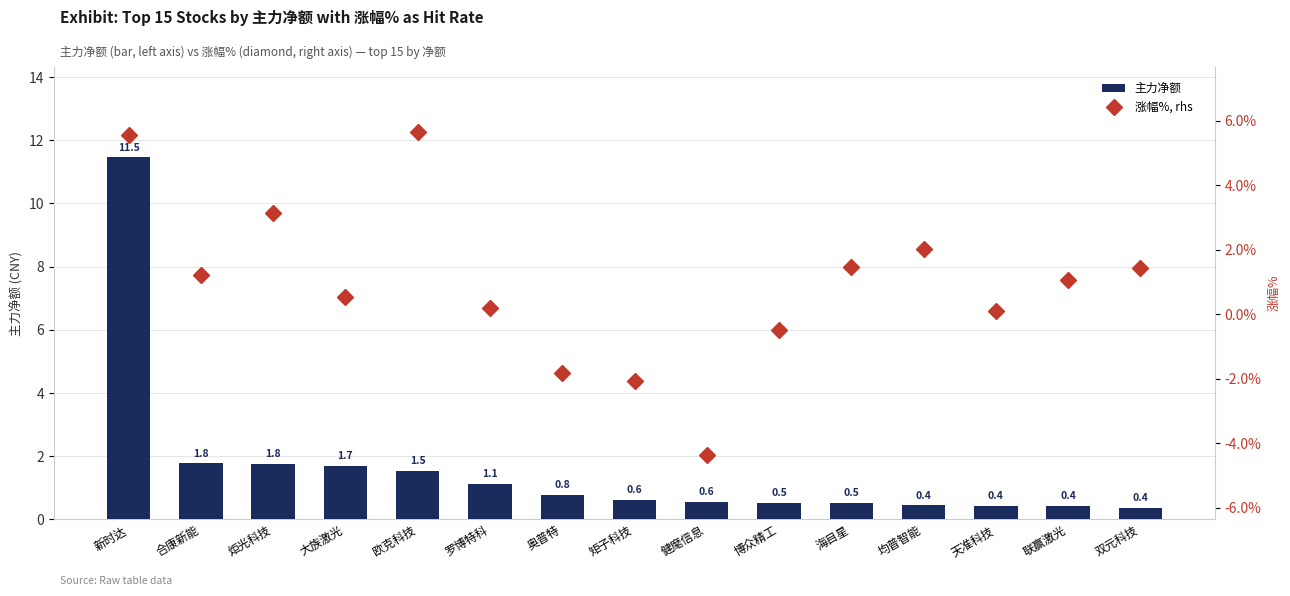

Are the bars grouped side by side (vs. stacked)?

Yes